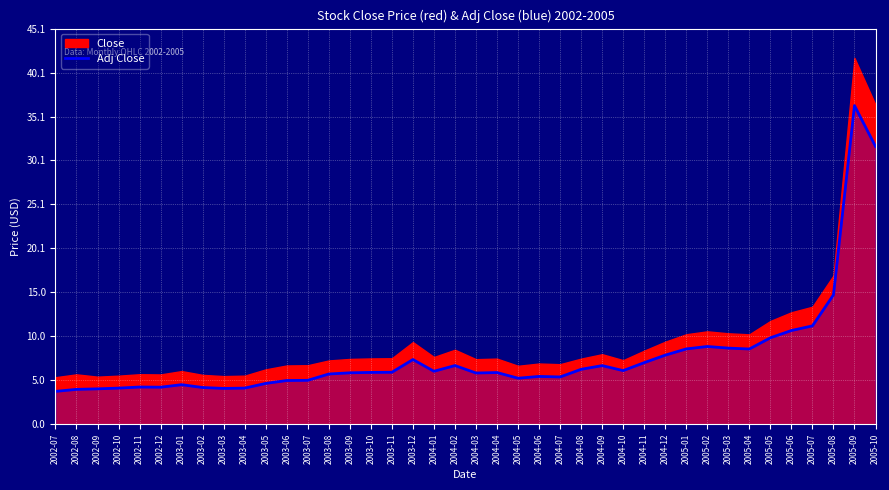

What is the minimum value shown in the chart?

3.7